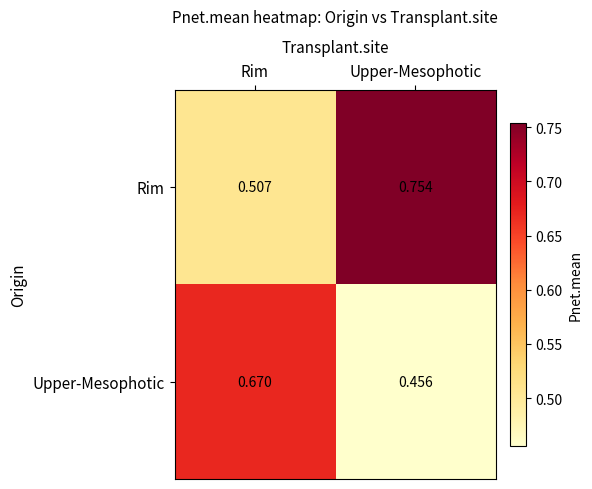

Between Rim and Upper-Mesophotic, which series saw the biggest shift?

Rim